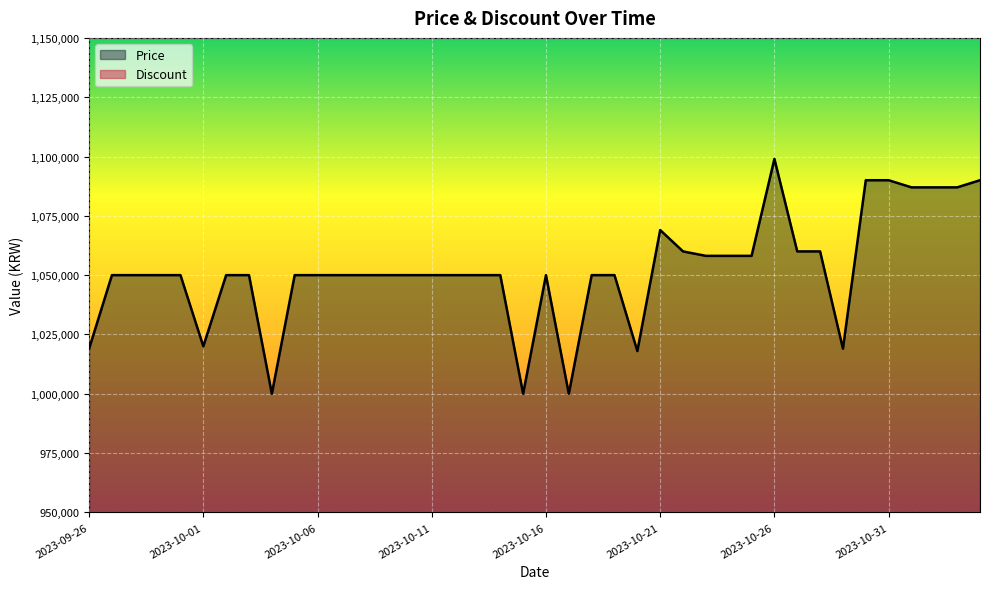

The value at 2023-09-28 is 665106. True or false?

False